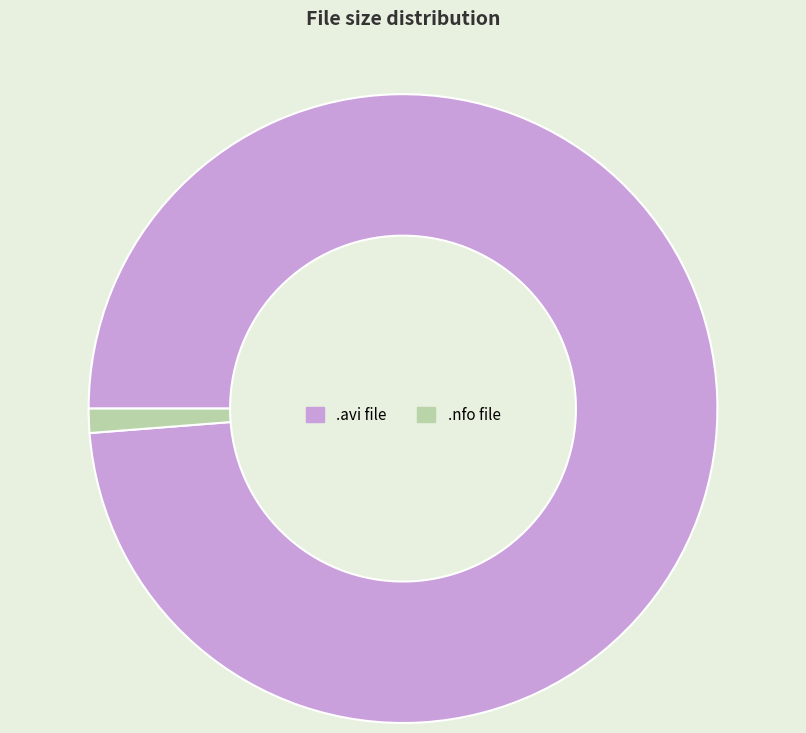

What is the ratio of the value at .avi file to the value at .nfo file?

79.6